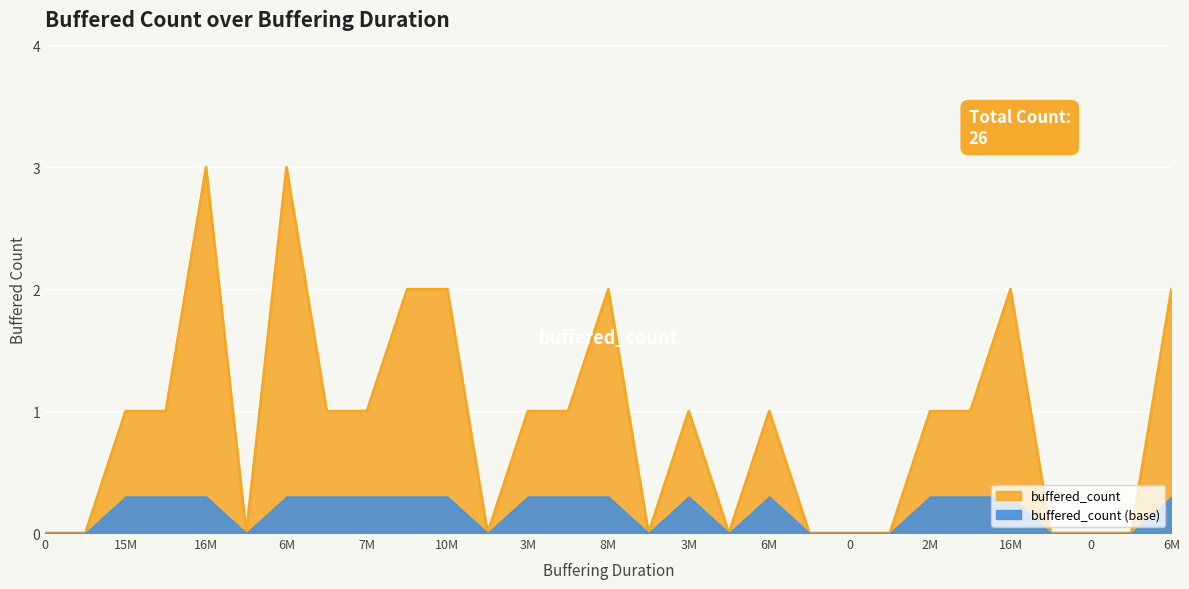

How many data points are above 1?

7